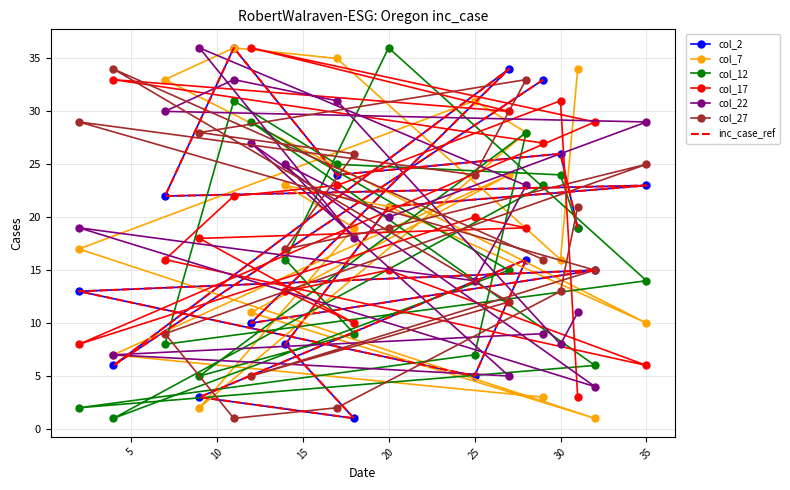

List the labels in order of col_12 value, largest first.

20, 11, 12, 28, 17, 30, 29, 31, 14, 27, 35, 18, 7, 25, 32, 9, 2, 4